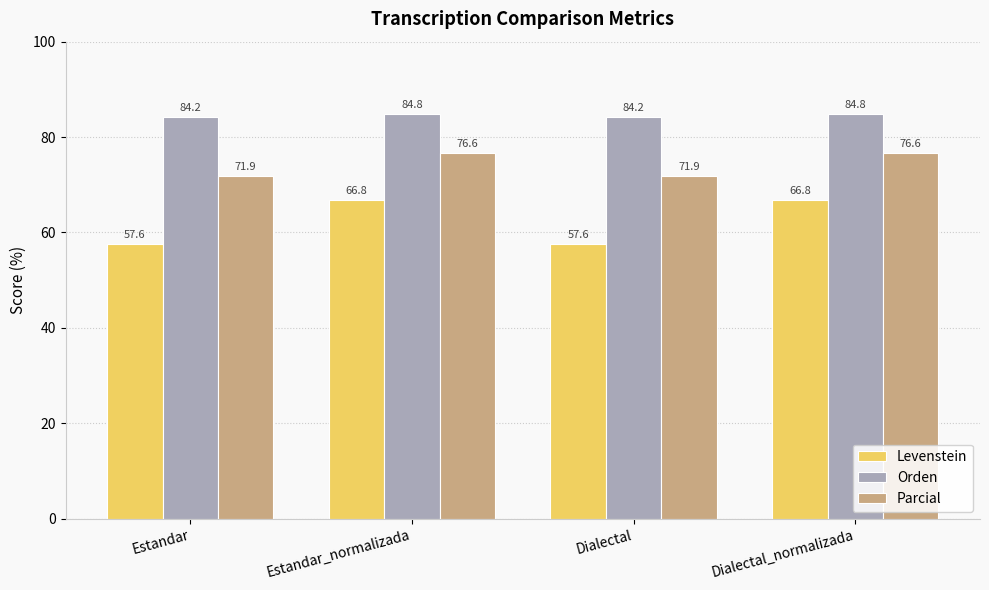

How many values in the Parcial series exceed 76?

2